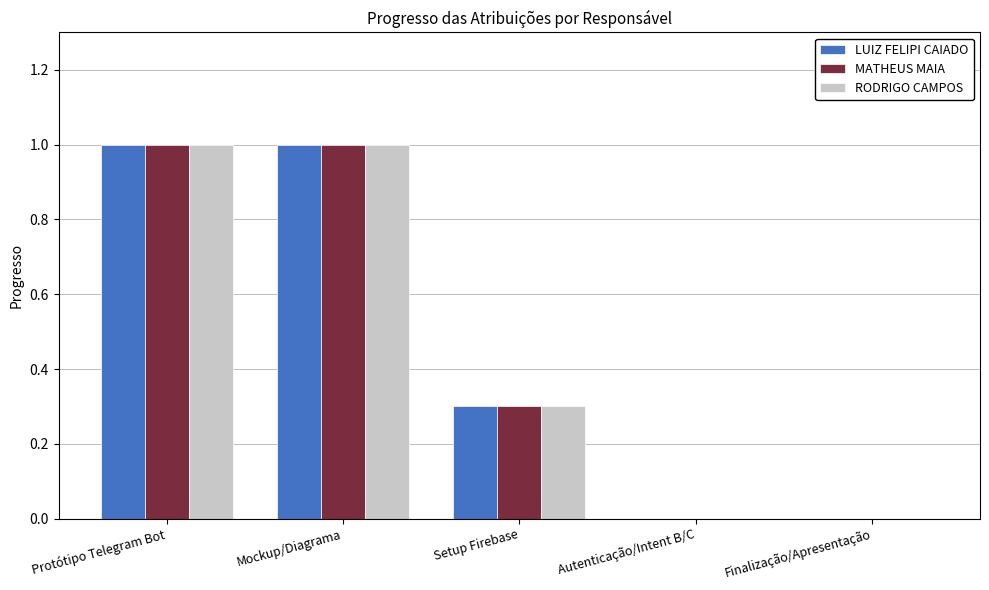

What is the sum of the MATHEUS MAIA values at Setup Firebase and Autenticação/Intent B/C?

0.3